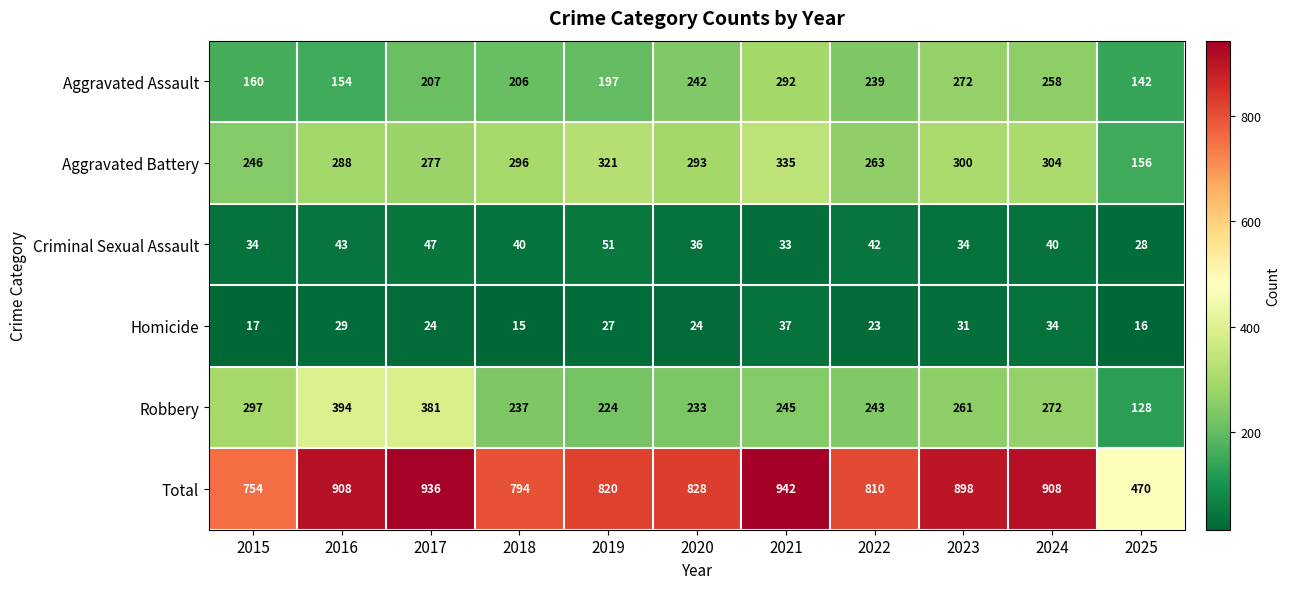

What is the difference between the maximum and minimum values in the Aggravated Assault series?

150